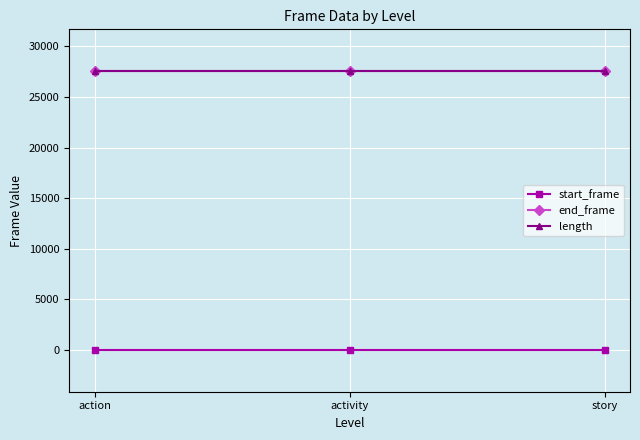

What is the approximate value of end_frame at story?

27554